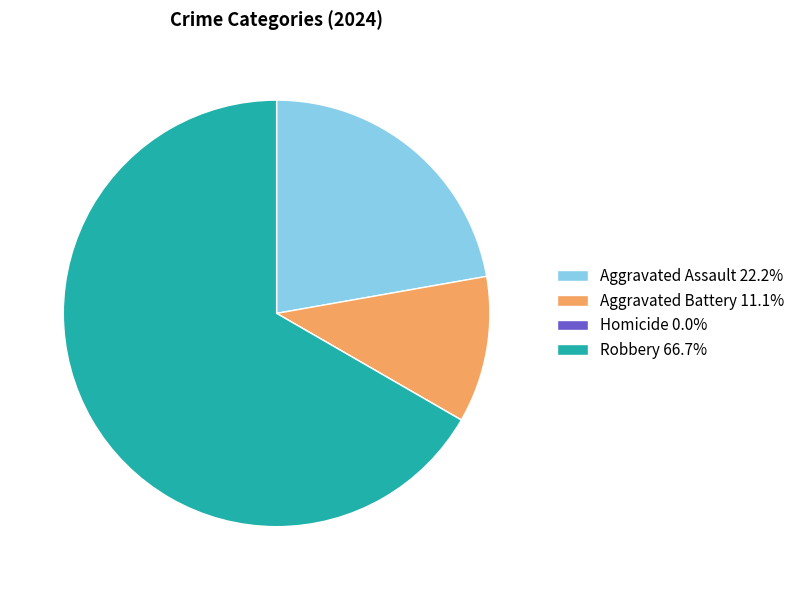

Do Robbery 66.7% and Aggravated Battery 11.1% together represent more than half of the pie?

Yes